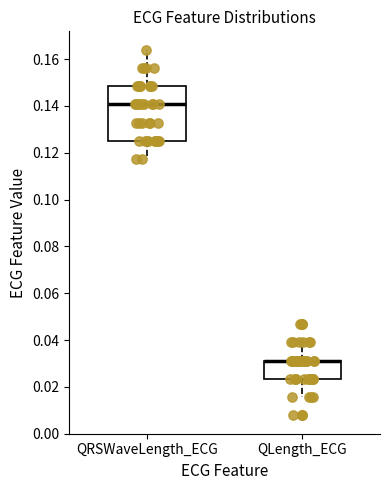

Reading left to right, read every box against the y-axis: the position of its median line, the range the box covers, and the ends of its whiskers. The values are not printed on the chart, so give them approximately, as read against the axis.

QRSWaveLength_ECG: median 0.140, box 0.126 to 0.148, whiskers 0.118 to 0.164
QLength_ECG: median 0.032 (drawn on the box's upper edge), box 0.024 to 0.032, whiskers 0.016 to 0.040